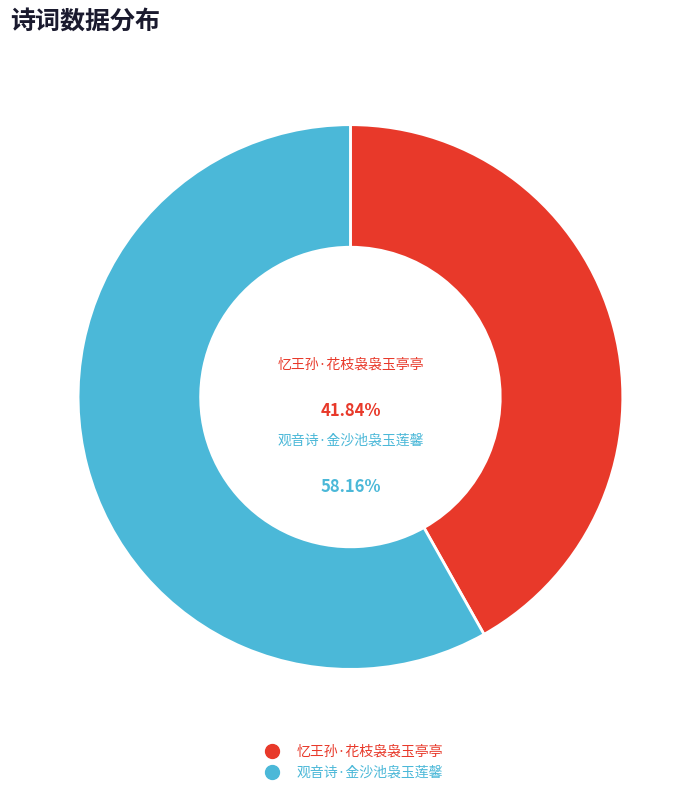

Is there any slice that represents more than half of the pie?

Yes